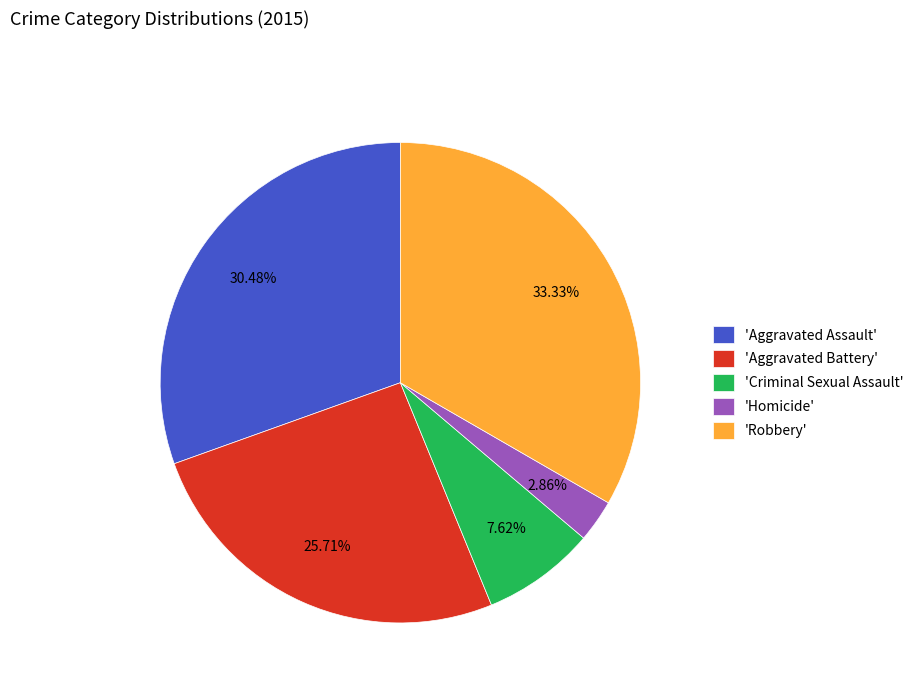

What is the ratio of the value at 'Criminal Sexual Assault' to the value at 'Homicide'?

2.7